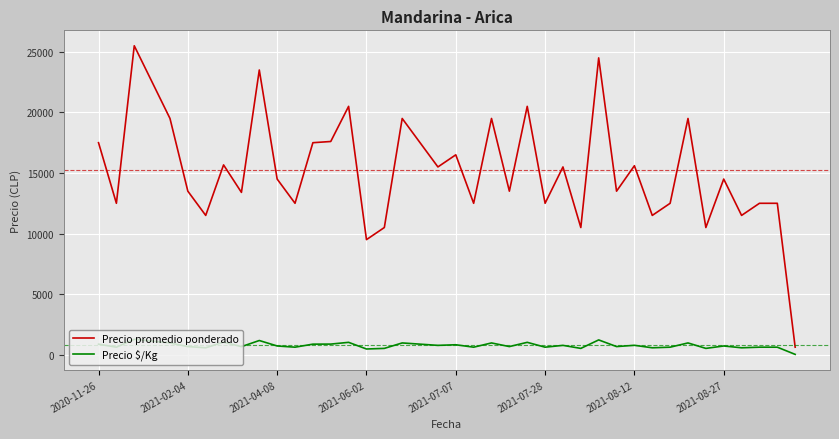

What is the difference between the second highest and minimum values in the Precio $/Kg series?

1194